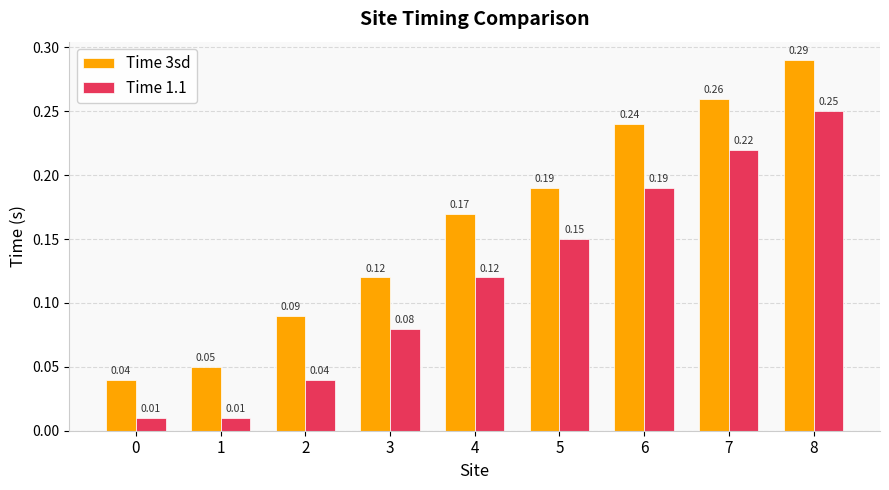

Rank the series at 4 from lowest to highest value.

Time 1.1, Time 3sd